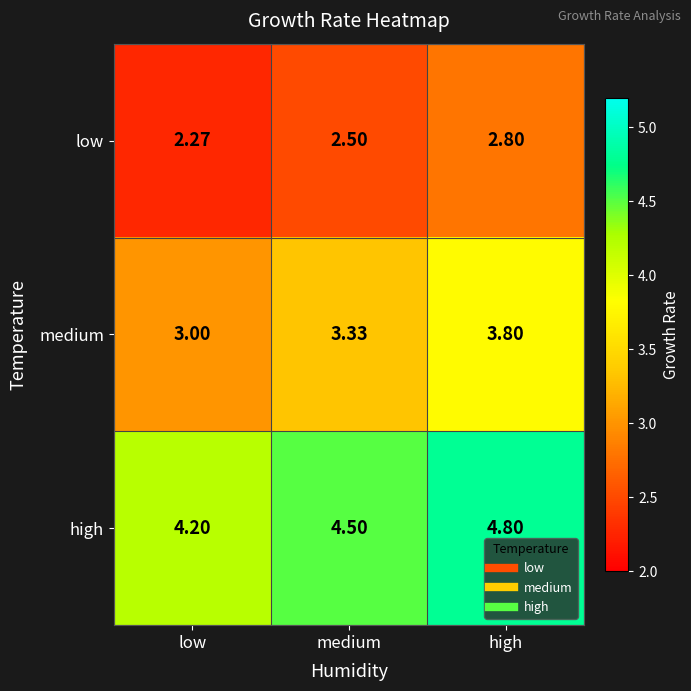

Which label corresponds to the smallest value in the chart?

low